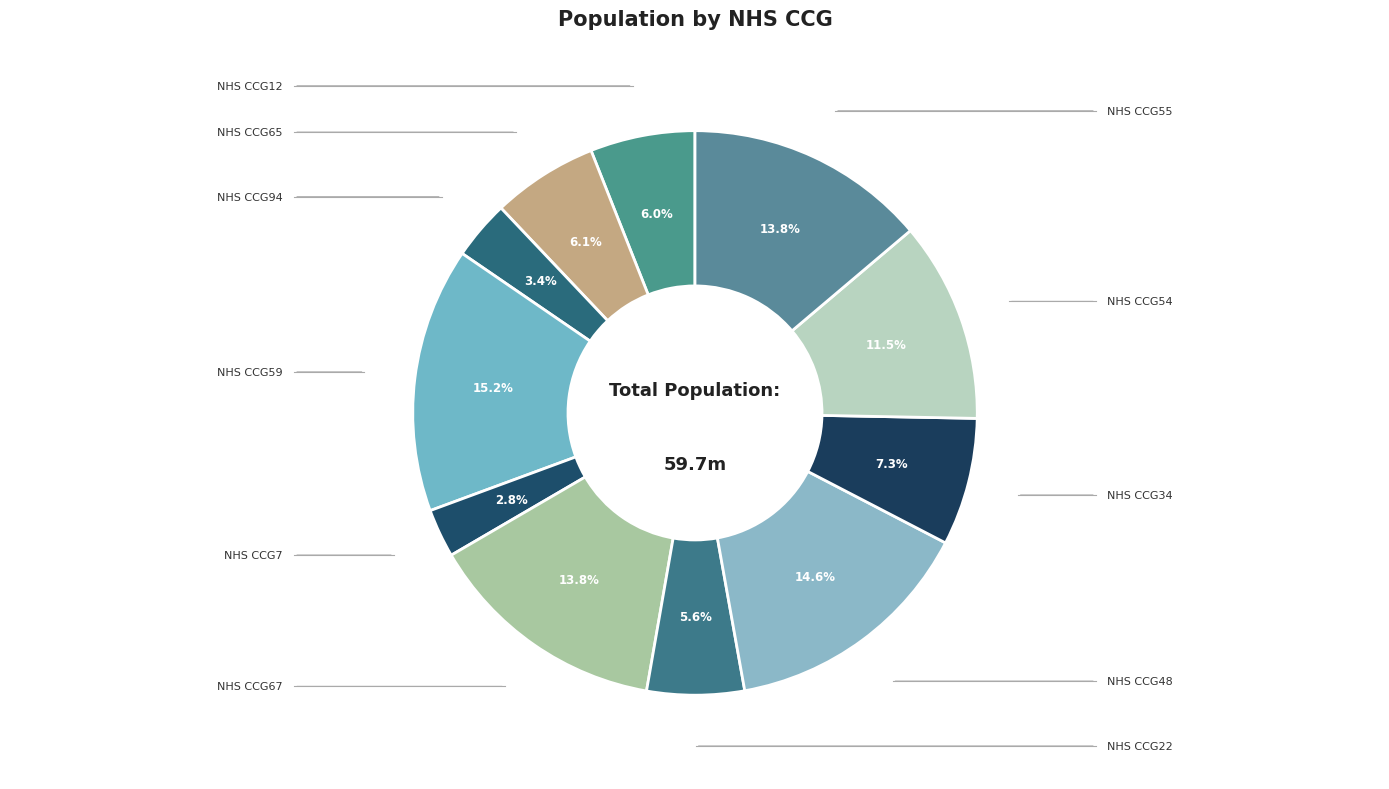

How many slices are in this pie chart?

11